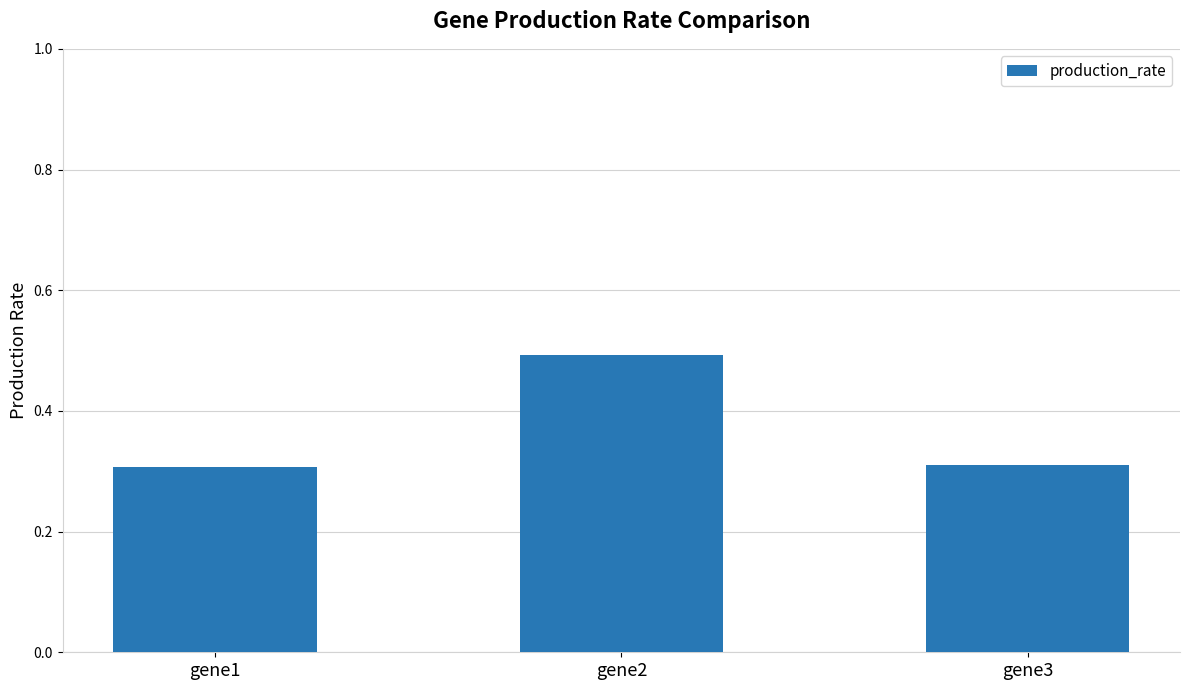

The chart shows a value of 0.5 at gene2. True or false?

True